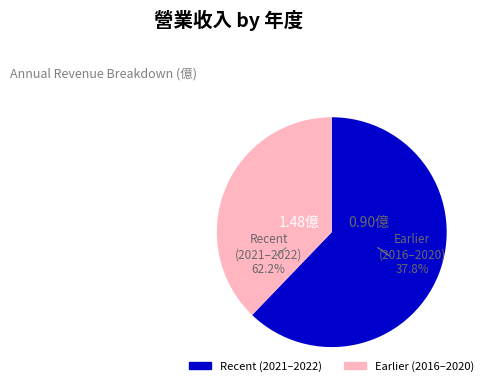

What portion of the pie excludes 2019?

84.9%